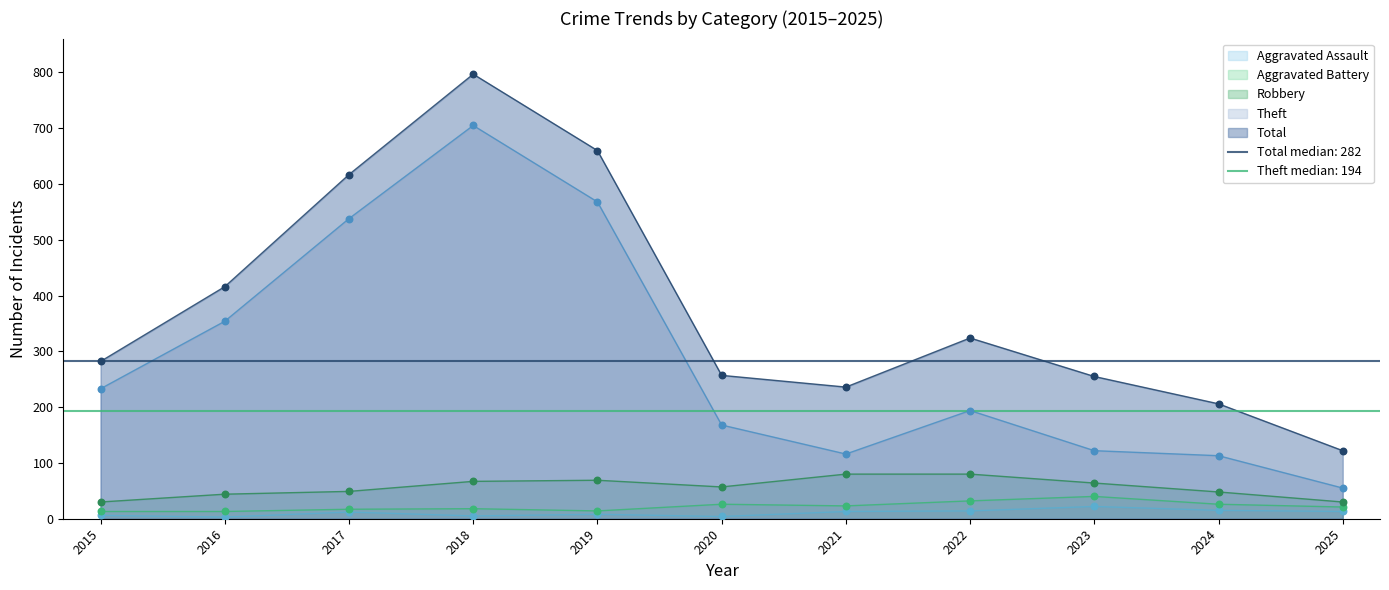

Which series has the widest spread of Y values?

Total